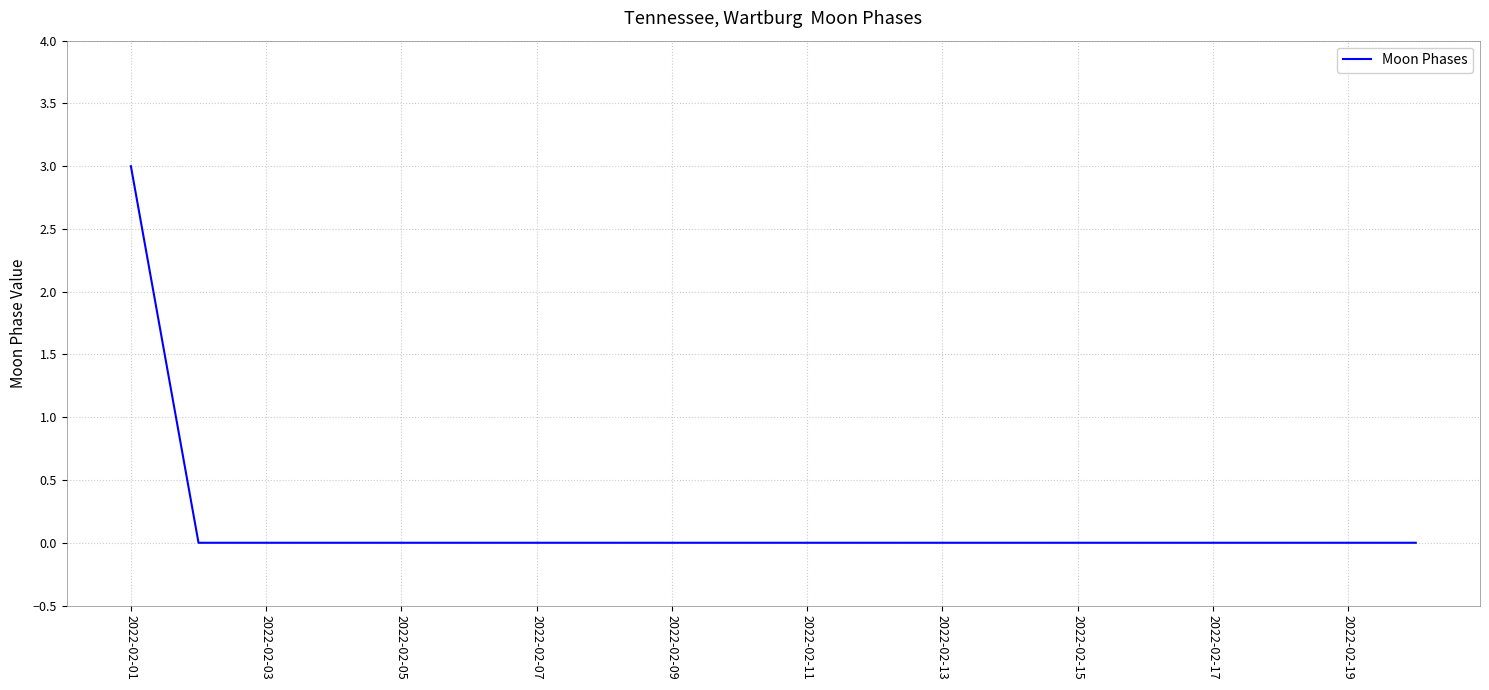

Reading right to left, list all the values displayed in this chart.

0	0	0	0	0	0	0	0	0	0	0	0	0	0	0	0	0	0	0	3